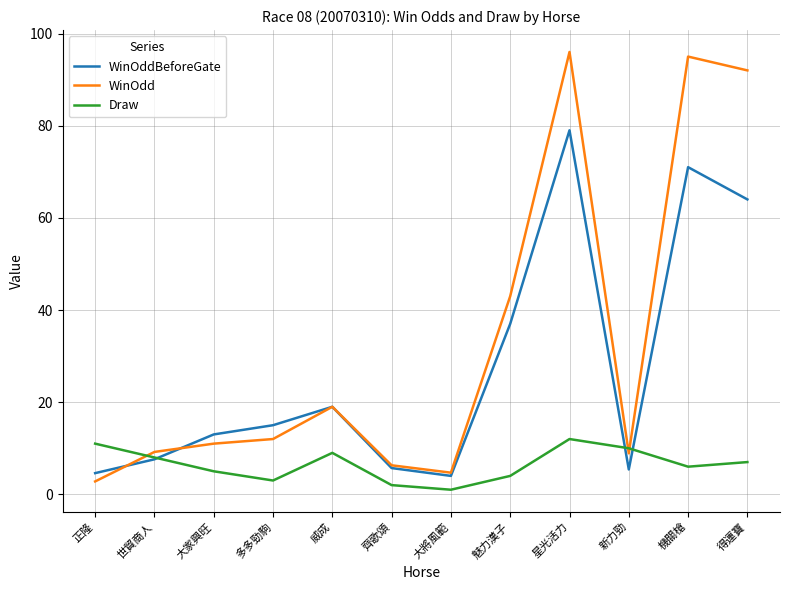

What is the total value across all series at 威成?

47.0